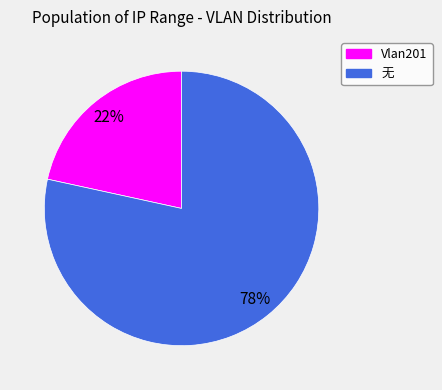

Rank the categories by value from highest to lowest.

无, Vlan201